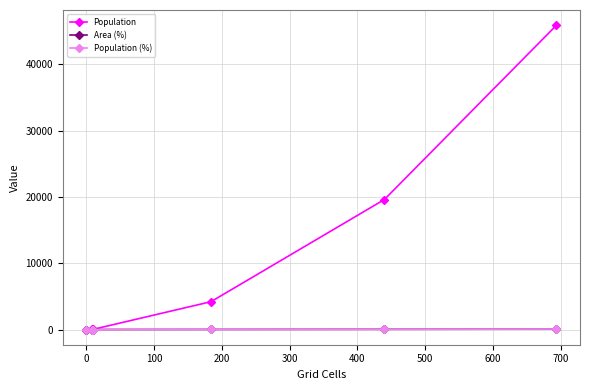

What is the highest value of the Population series?

45876.0